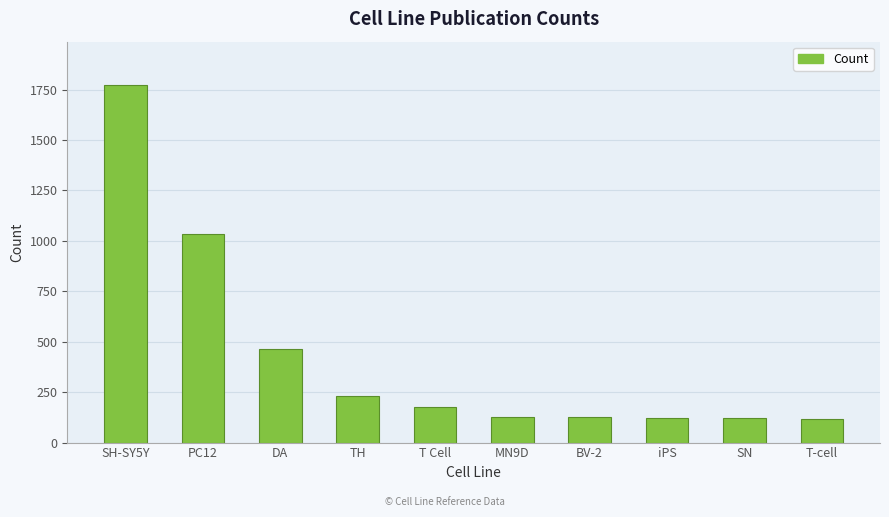

The value at iPS is 122. True or false?

True